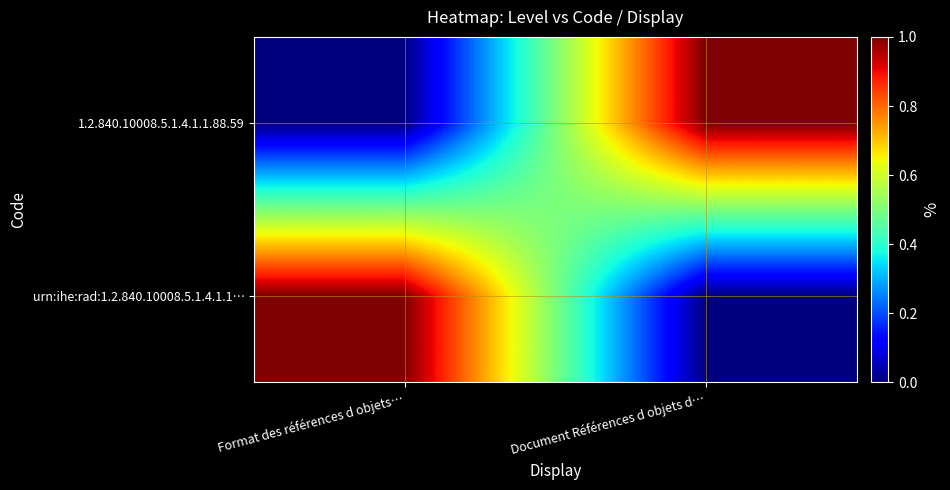

Rank the series by their maximum value, from highest to lowest.

urn:ihe:rad:1.2.840.10008.5.1.4.1.1…, 1.2.840.10008.5.1.4.1.1.88.59